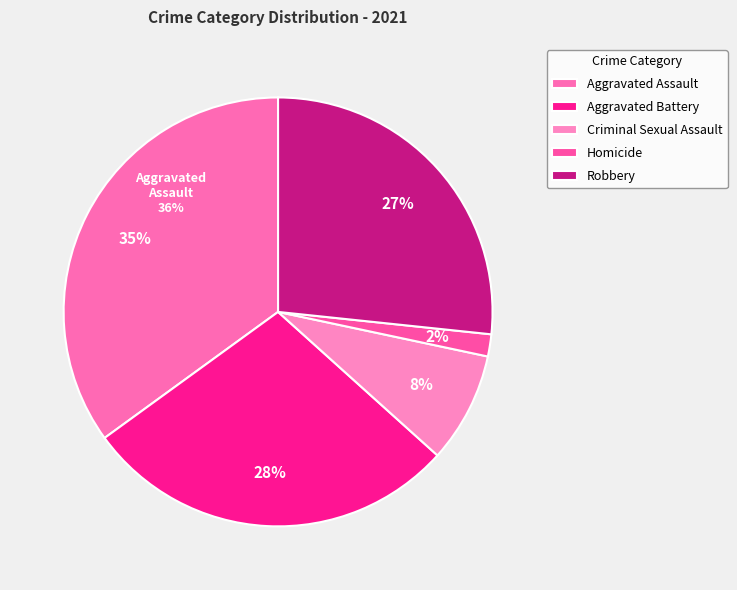

Combined, what portion of the pie is Aggravated Assault and Aggravated Battery?

63.3%